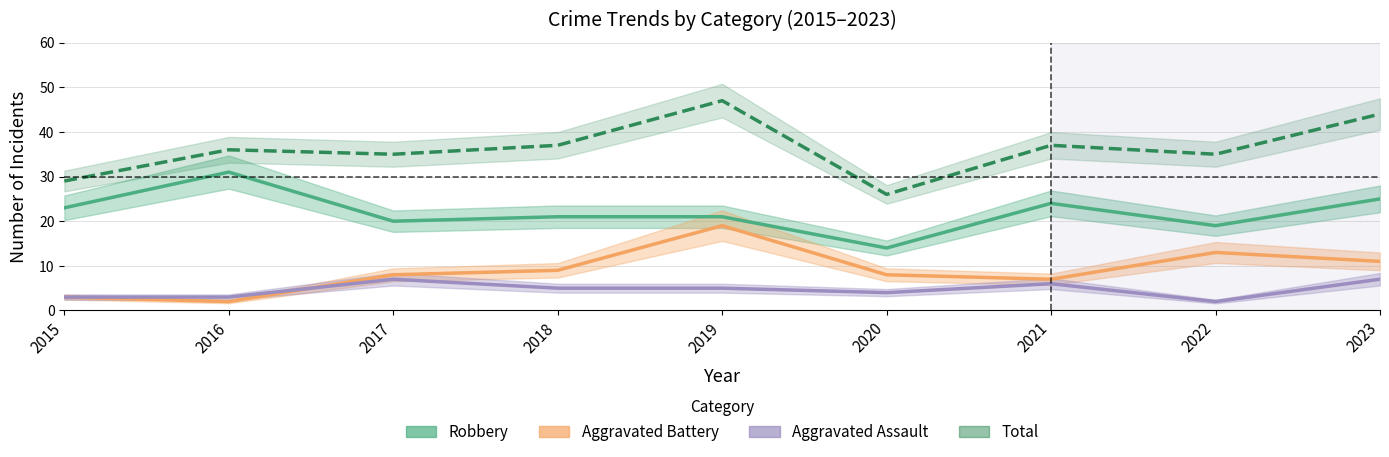

How many data points in Robbery are above 21?

4